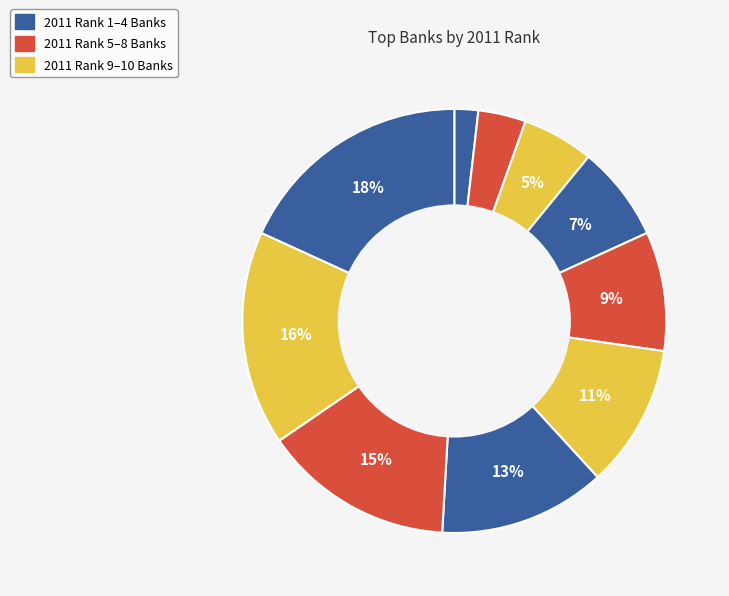

Does any single category account for the majority?

No